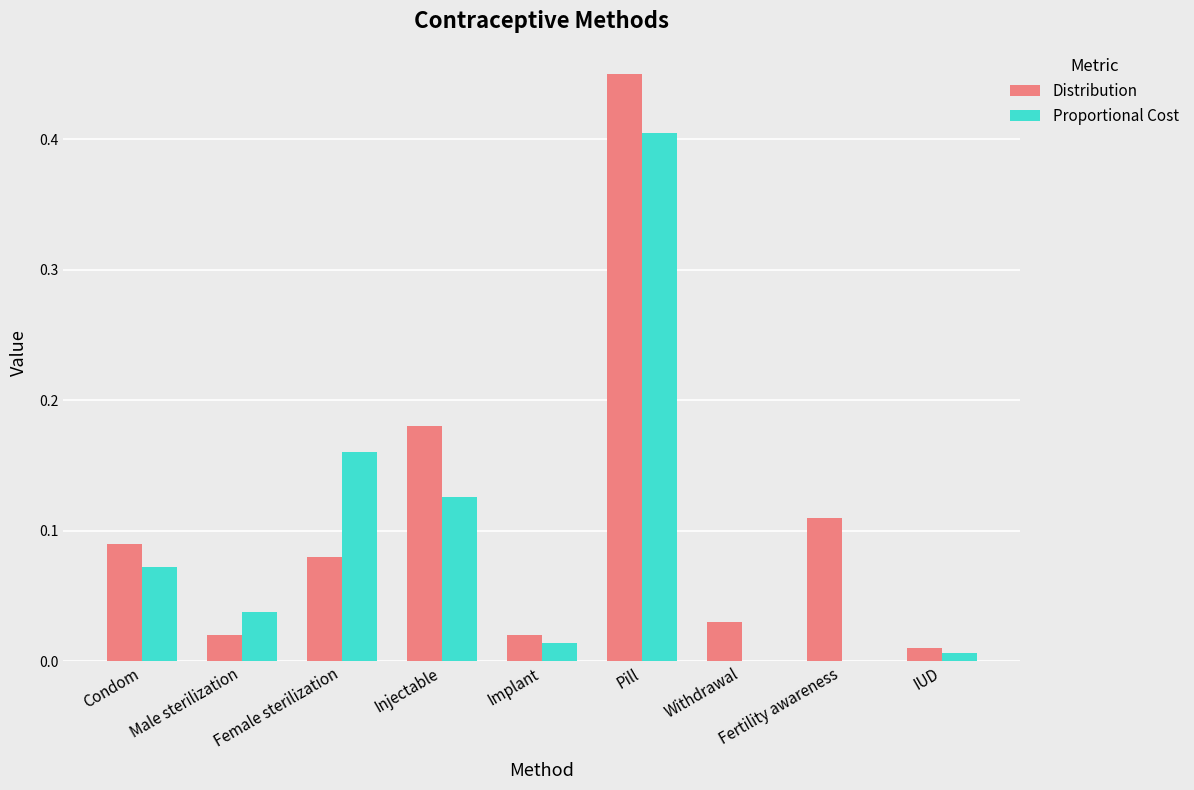

Which label corresponds to the largest value in the chart?

Pill